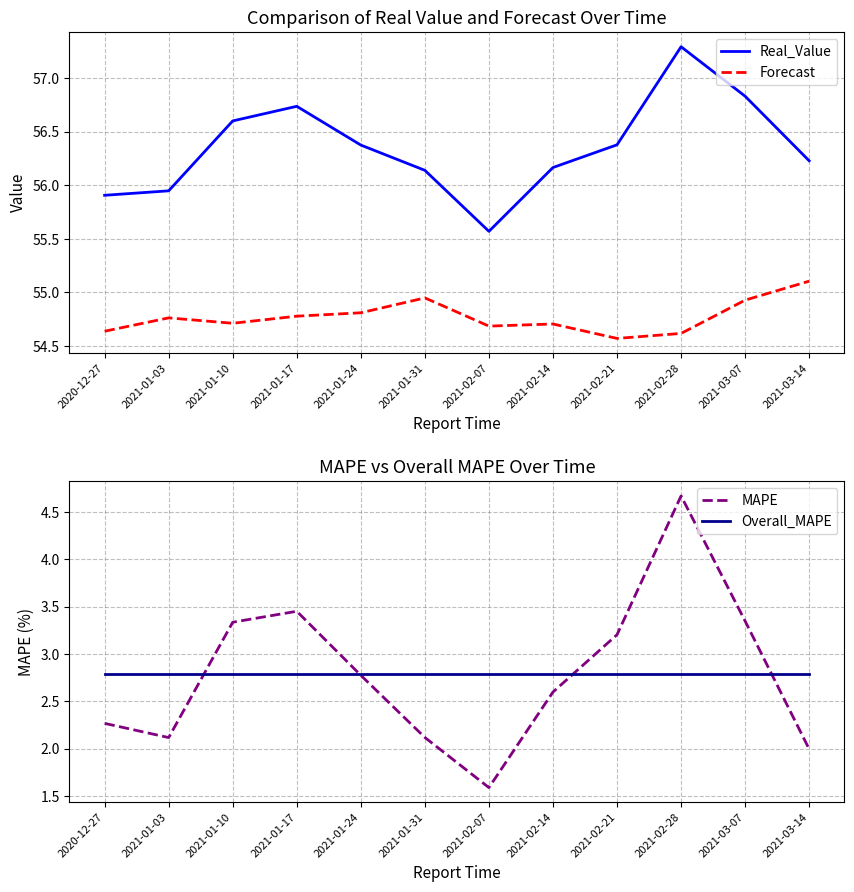

What is the label of the 5th point from the right?

2021-02-14